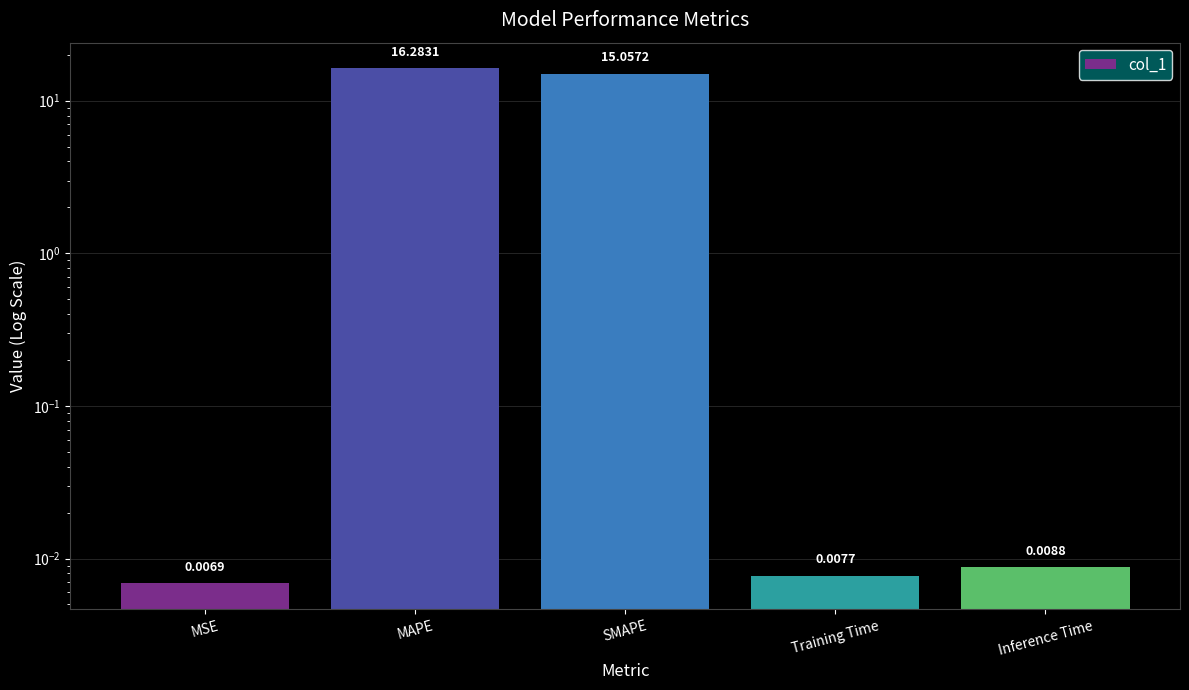

At which category does the chart reach its peak across all series?

MAPE